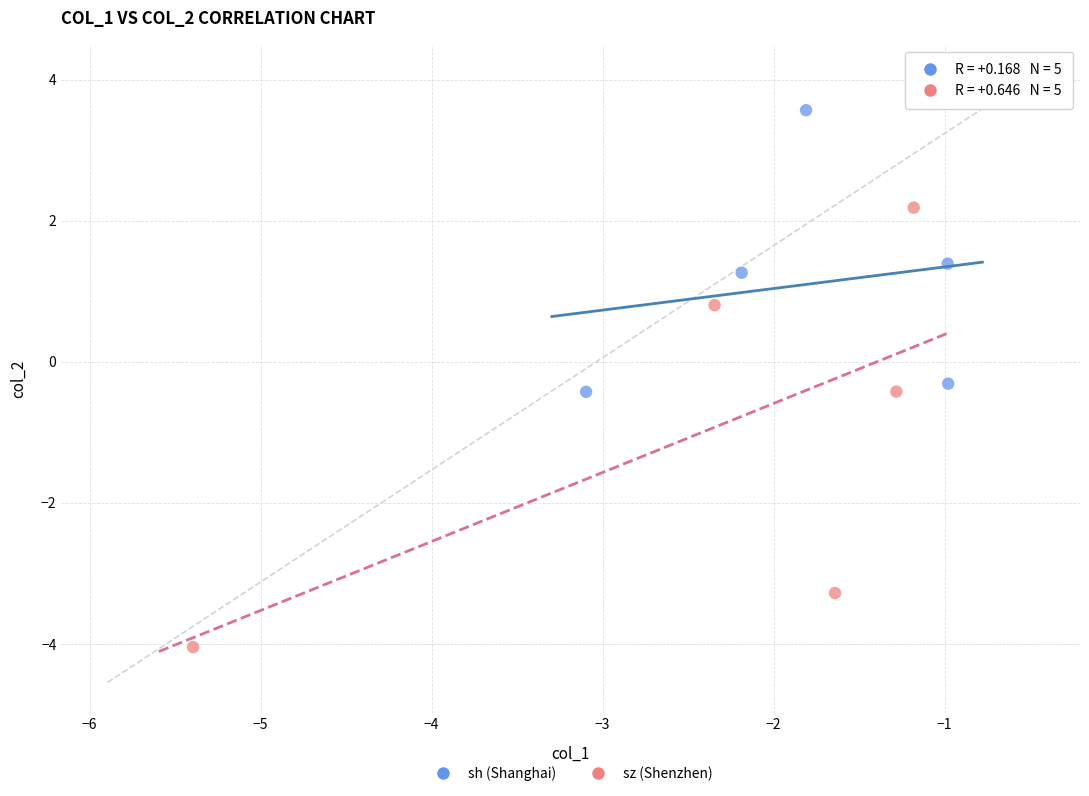

Which series contains the lowest Y value?

sz (Shenzhen)